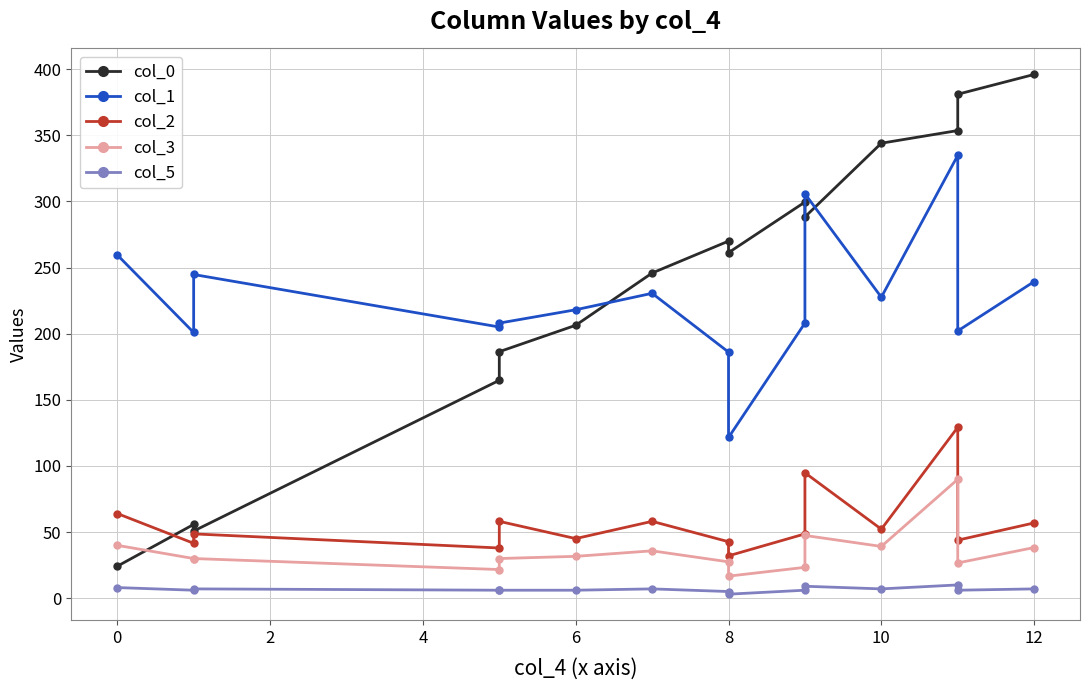

What is the sum of all col_1 values?

3392.0